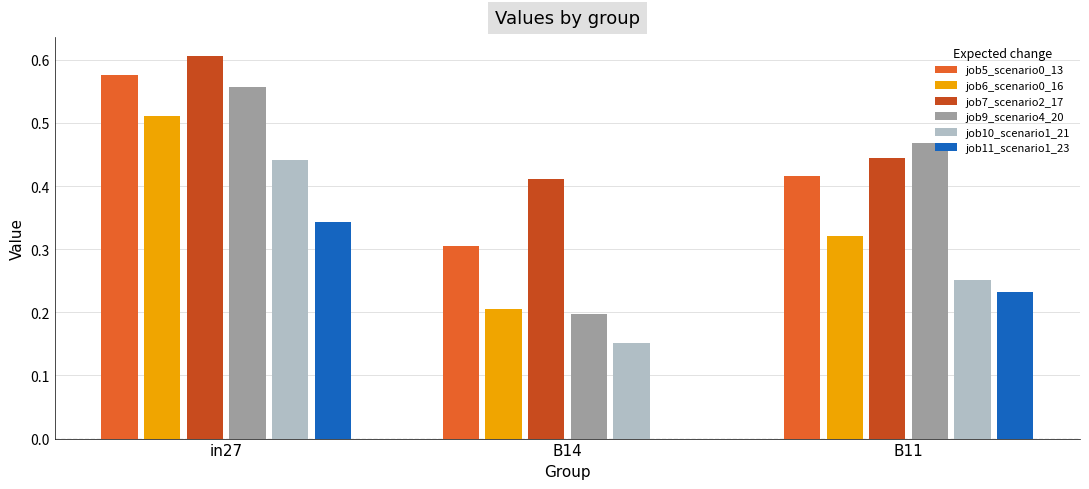

At which category is the sum across all series the highest?

in27